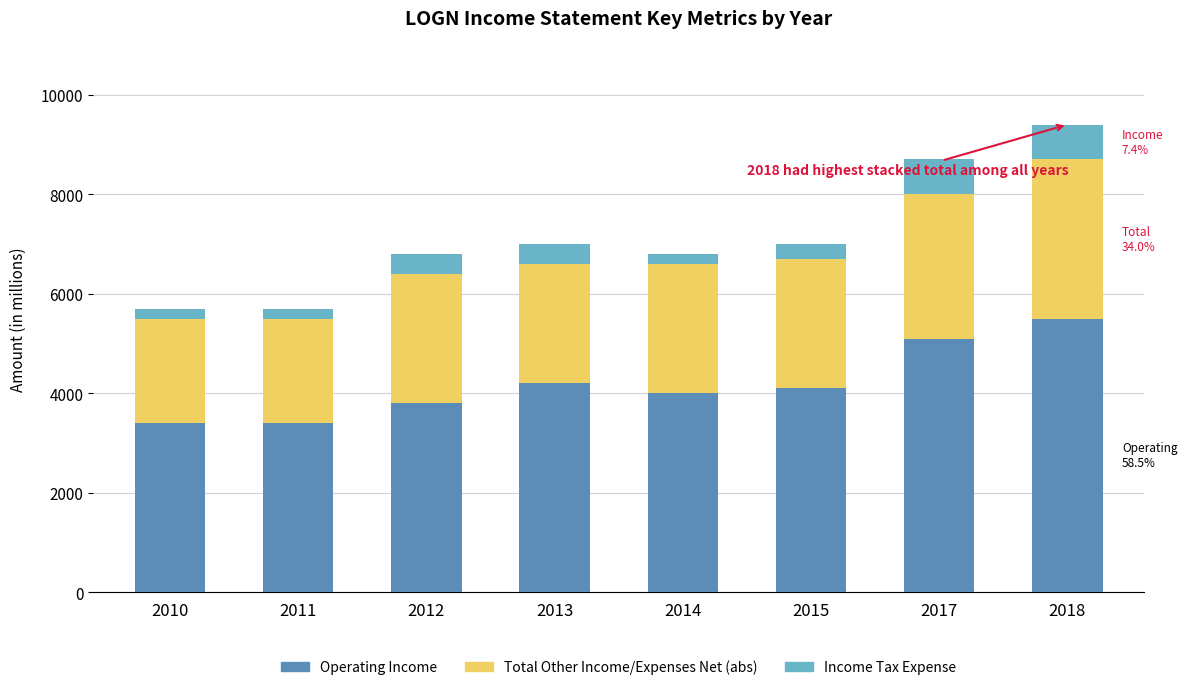

What is the highest value of the Operating Income series?

5500